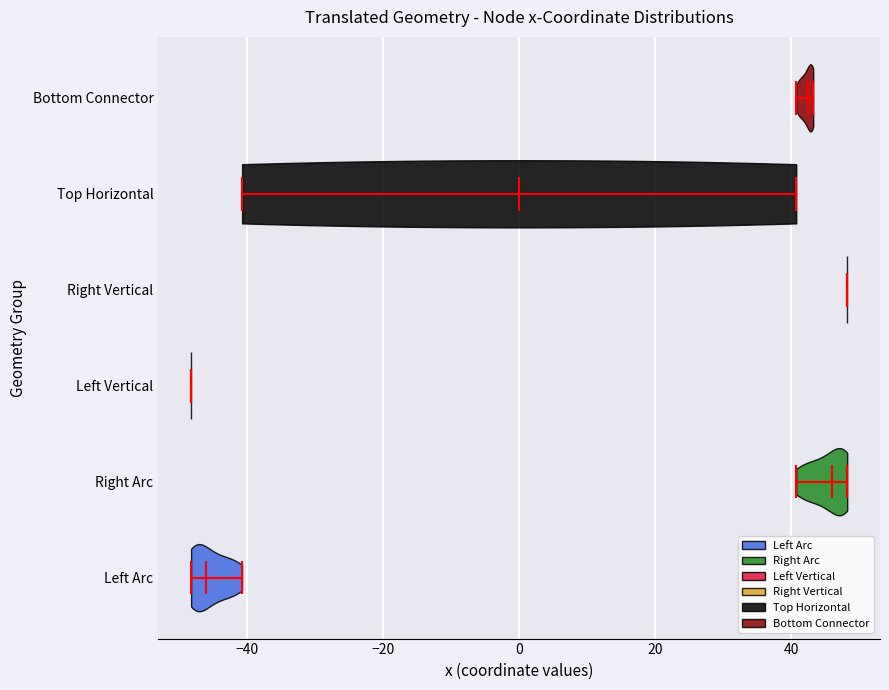

Reading bottom to top, read every violin against the x-axis: where its median line is, and the lowest and highest points it reaches. The values are not printed on the chart, so give them approximately, as read against the axis.

Left Arc: median line -46, lowest point -48, highest point -40
Right Arc: median line 46, lowest point 40, highest point 48
Left Vertical: median line -48, lowest point -48, highest point -48
Right Vertical: median line 48, lowest point 48, highest point 48
Top Horizontal: median line 0, lowest point -40, highest point 40
Bottom Connector: median line 42, lowest point 40, highest point 44